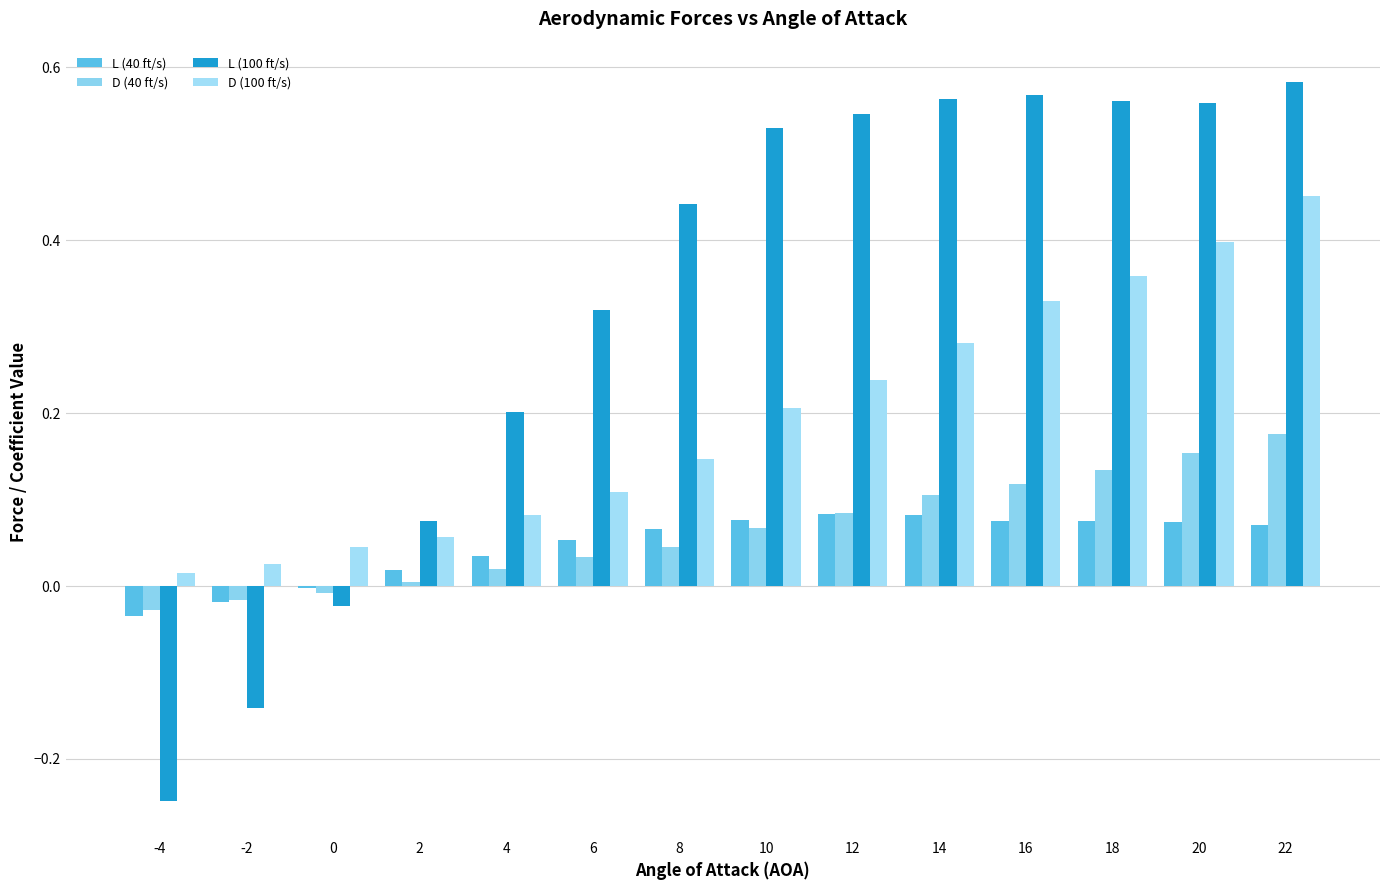

Does the chart contain stacked bars?

No